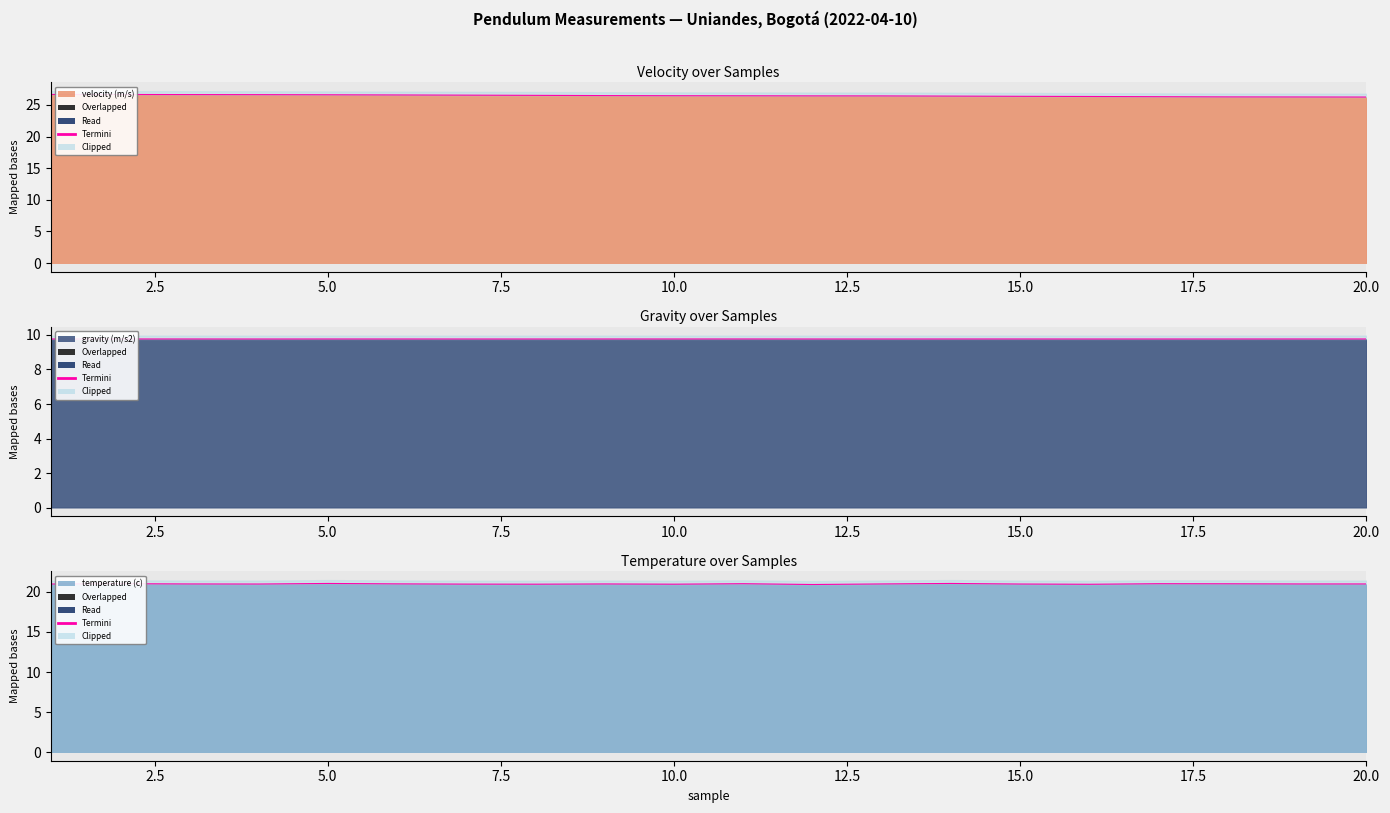

True or false: velocity (m/s) has more than 2 interior local peaks.

False